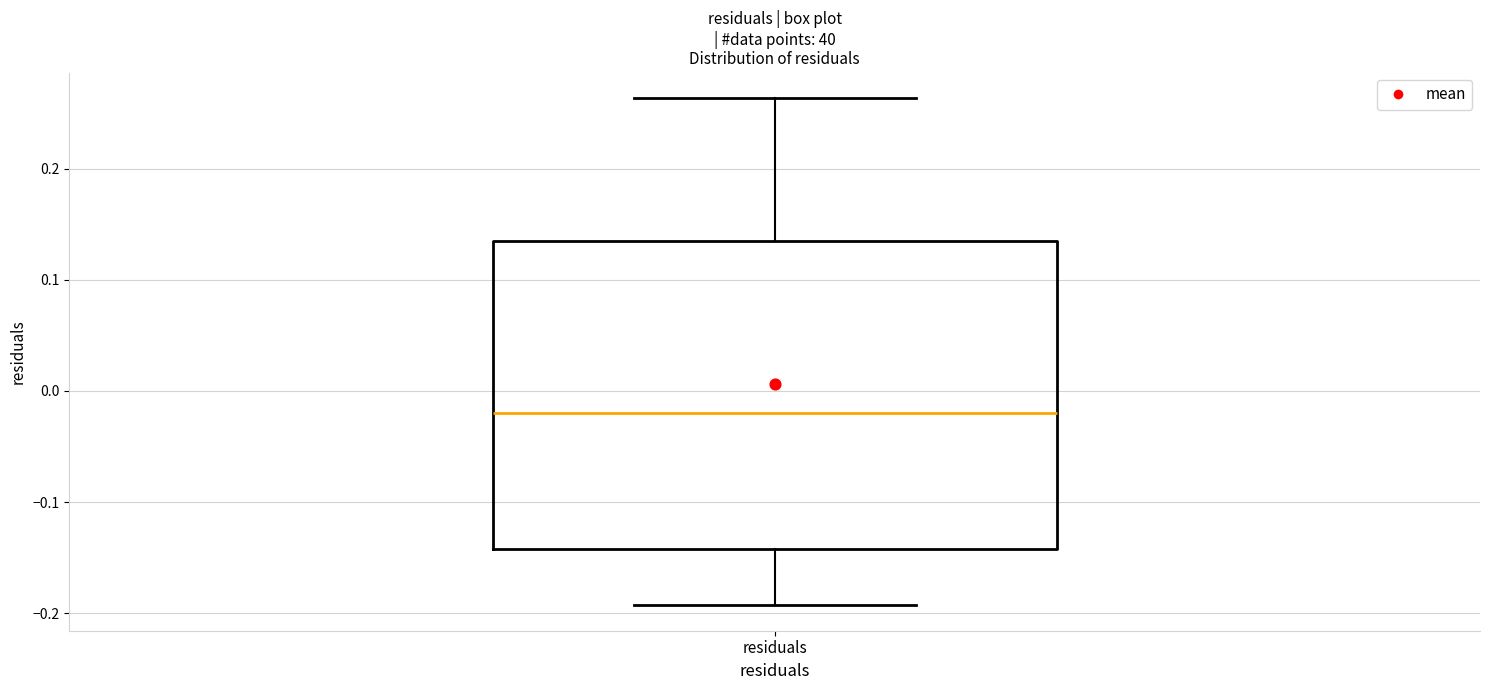

Transcribe this box plot: give where the median line is, the range the box spans, and where the two whiskers end, as read against the y-axis. The values are not printed on the chart, so give them approximately, as read against the axis.

median -0.02, box -0.14 to 0.14, whiskers -0.19 to 0.26